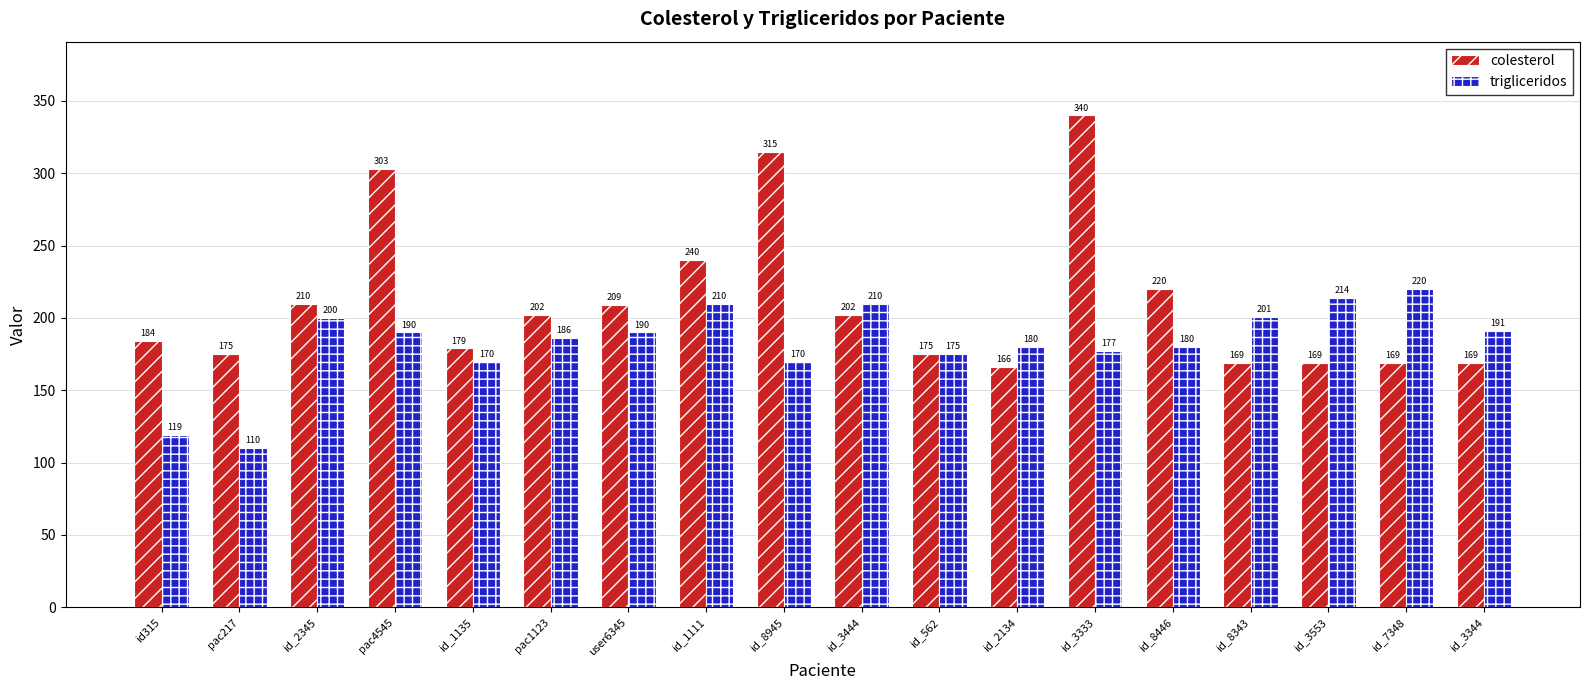

What is the difference between the second highest and second lowest values in the trigliceridos series?

95